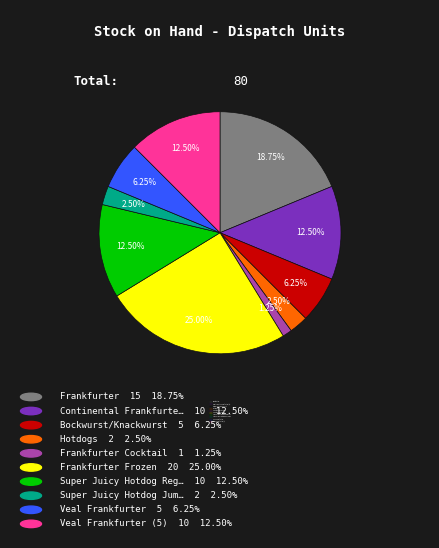

What is the ratio of the value at Bockwurst/Knackwurst to the value at Frankfurter?

0.3